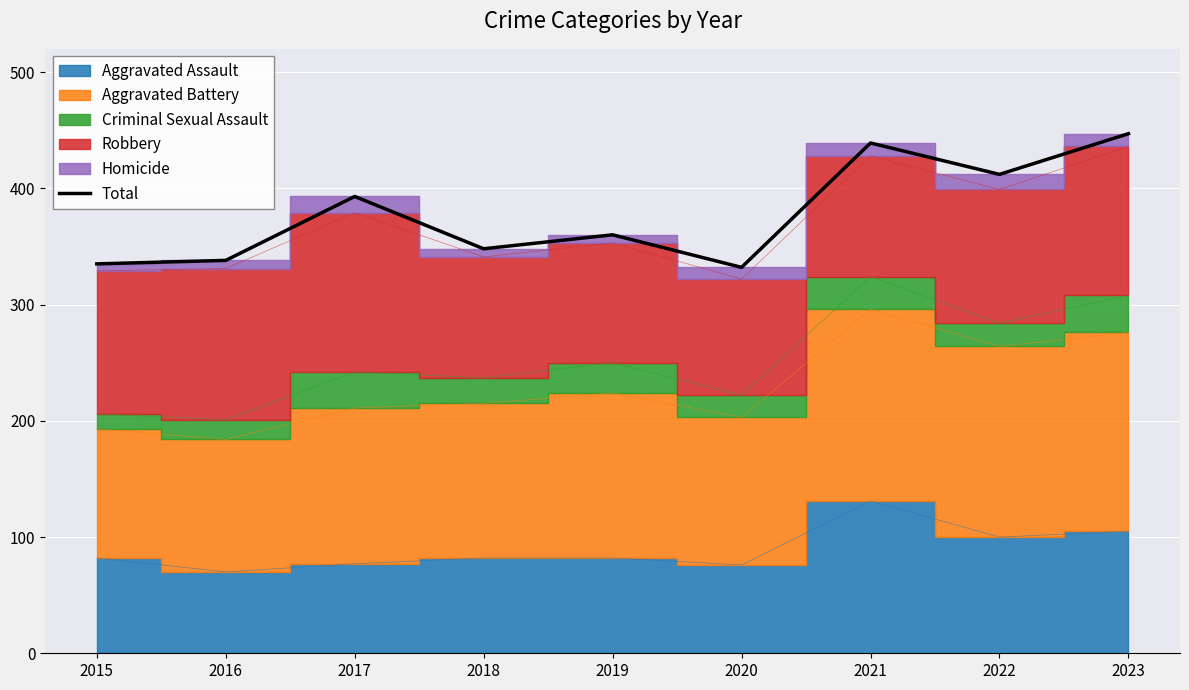

Count the number of categories in the chart.

9